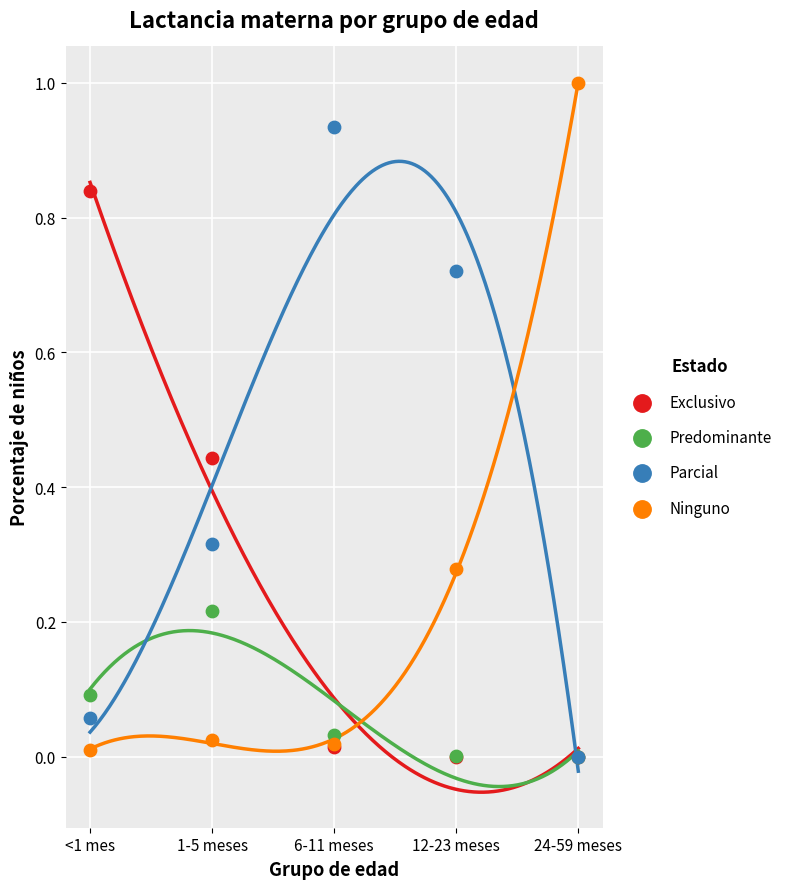

Which series has the widest spread of Y values?

Ninguno